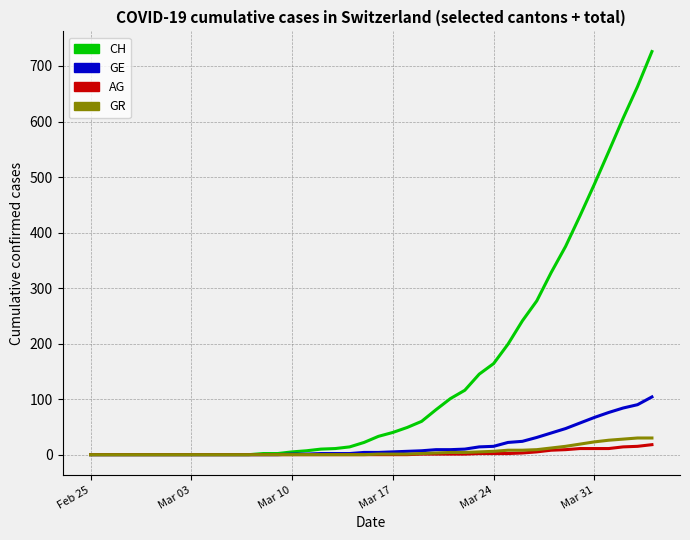

Which series has the largest range (max minus min)?

CH